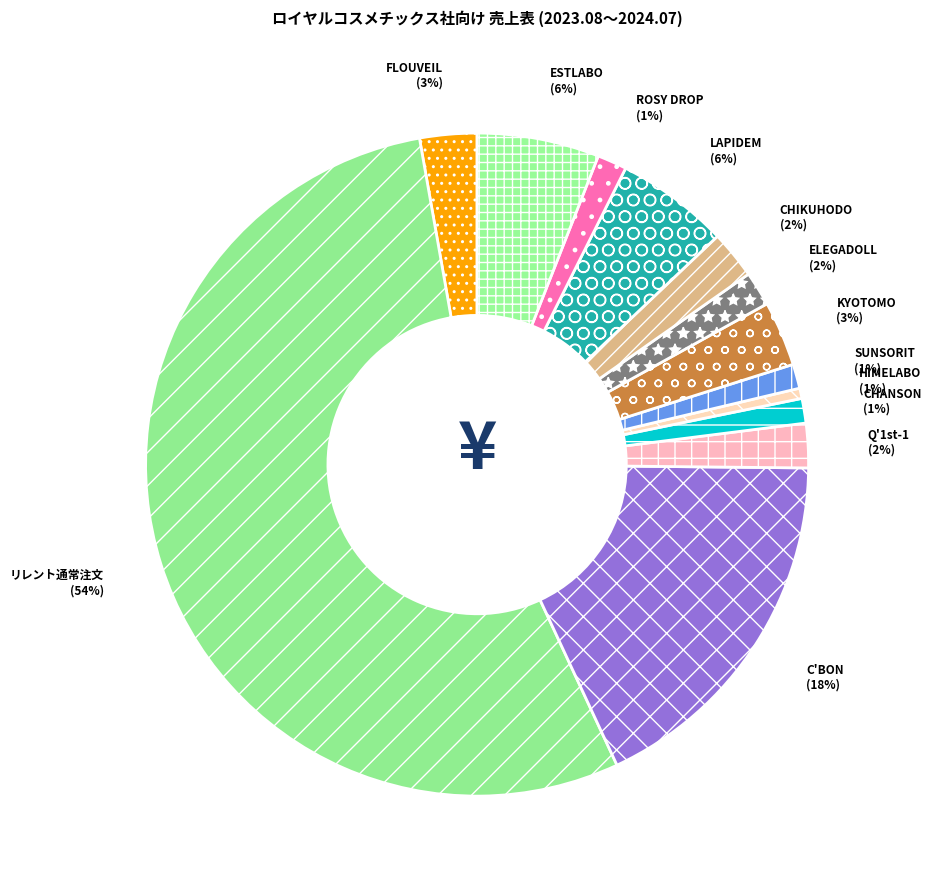

Is the sum of FLOUVEIL and CHANSON greater than half?

No